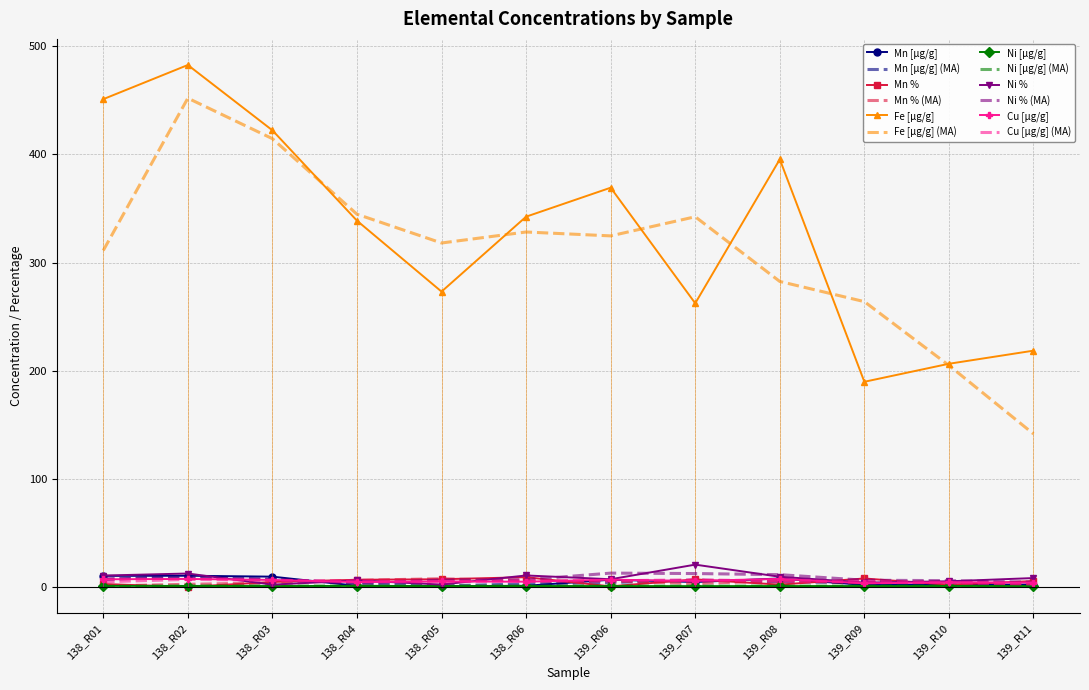

Between 138_R03 and 139_R10, which series saw the biggest shift?

Fe [µg/g]